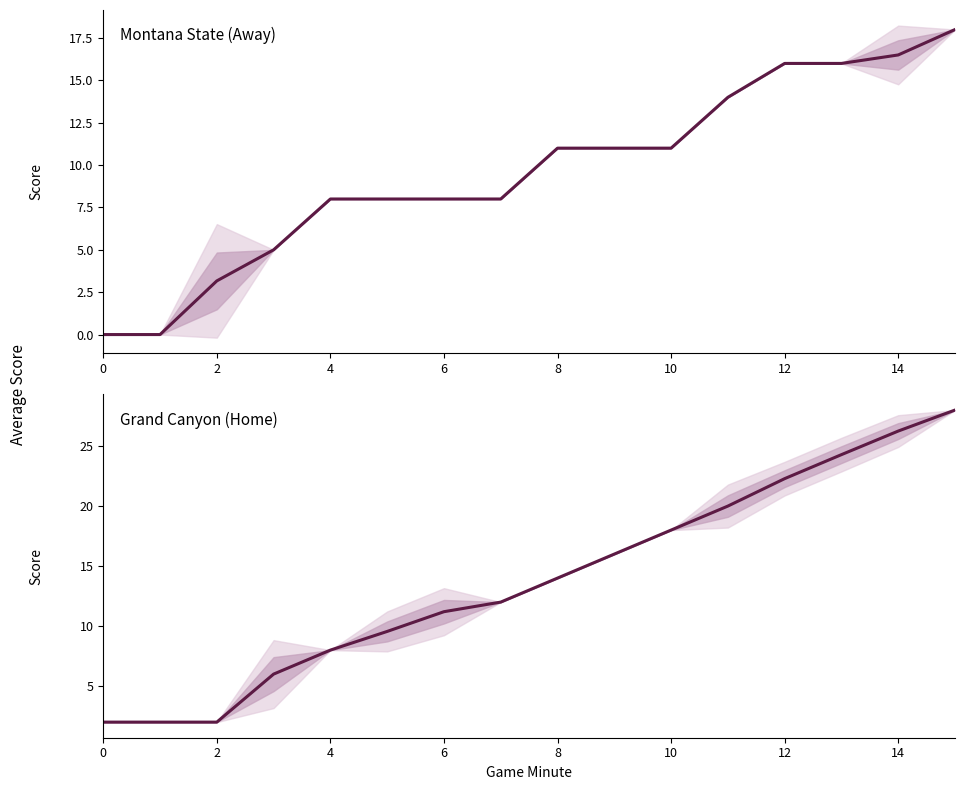

Between 2 and 15, which is larger?

15